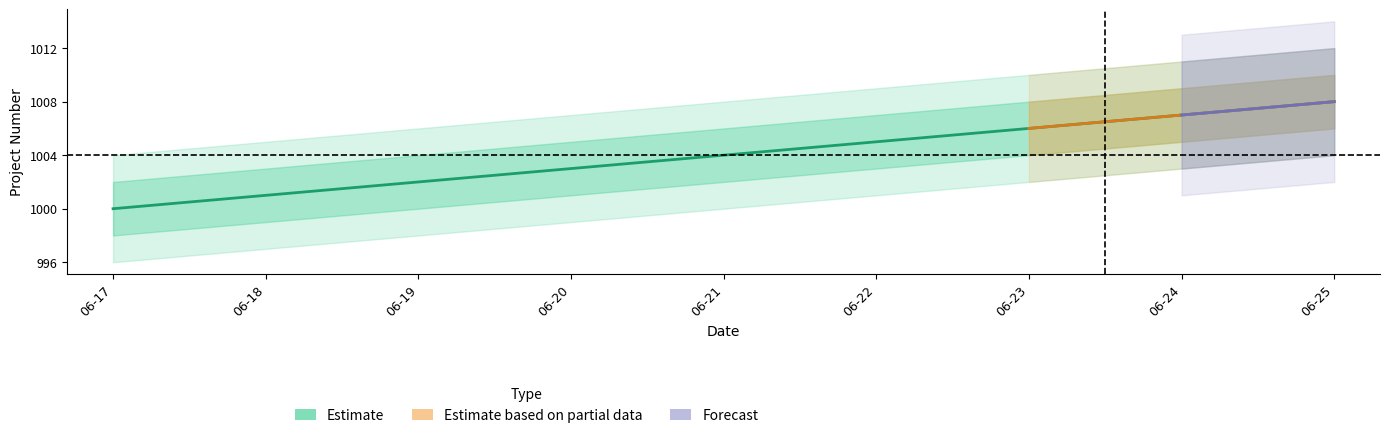

Between 06-20 and 06-24, which is larger?

06-24